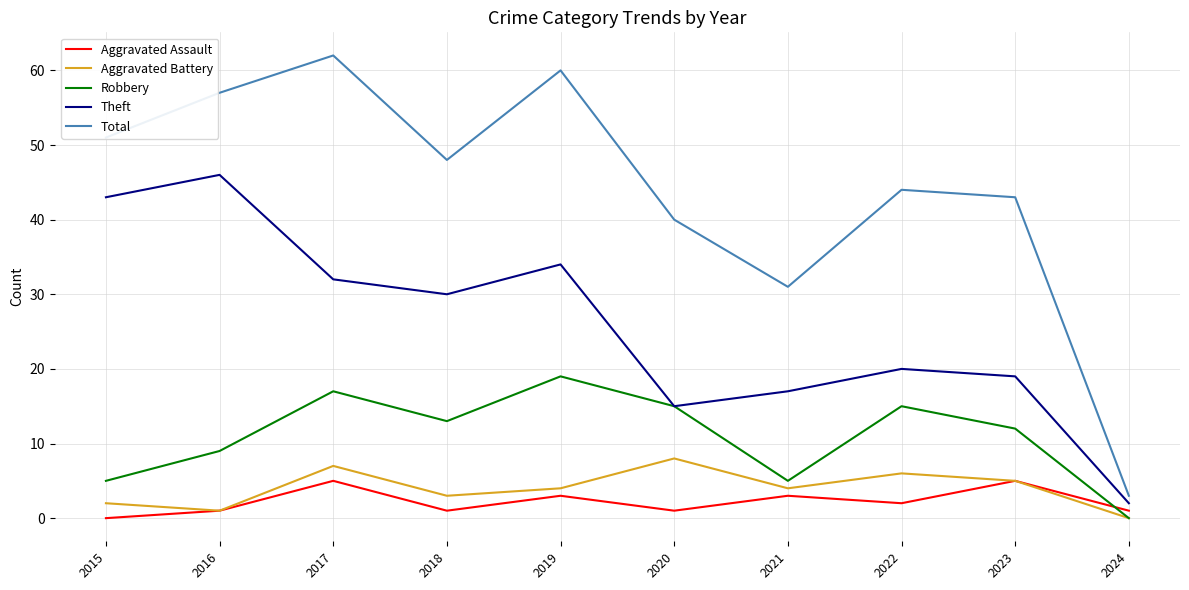

At which category does the chart reach its peak across all series?

2017